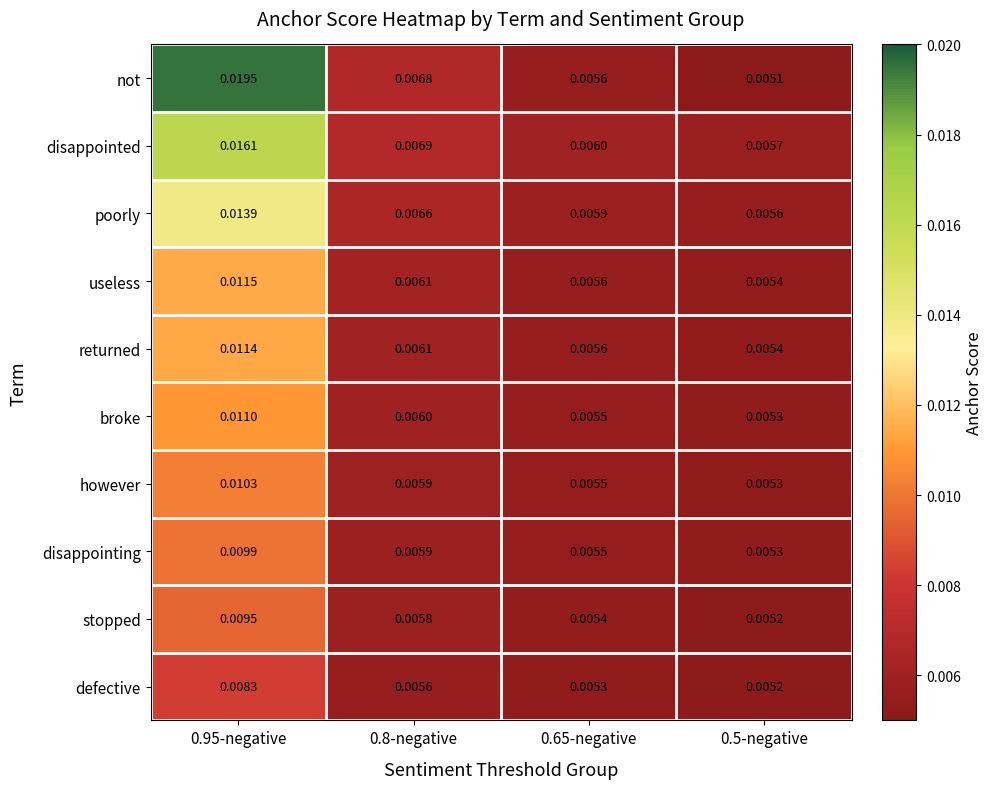

Between 0.8-negative and 0.65-negative, which series saw the biggest shift?

not